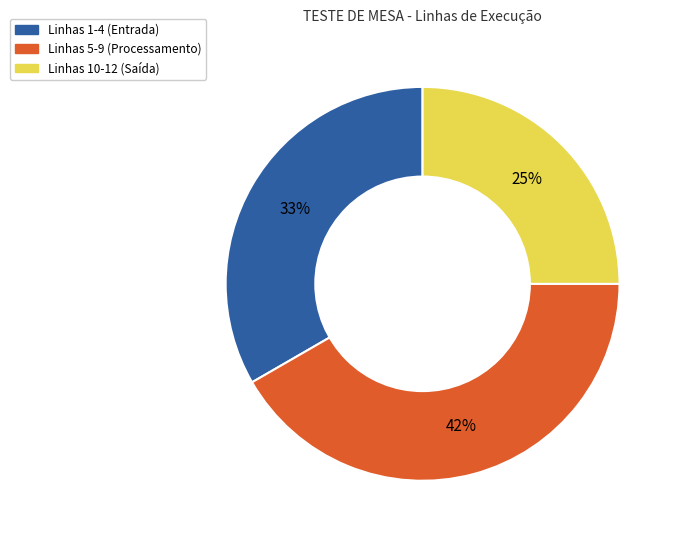

To the nearest percent, what is the average slice percentage?

33%